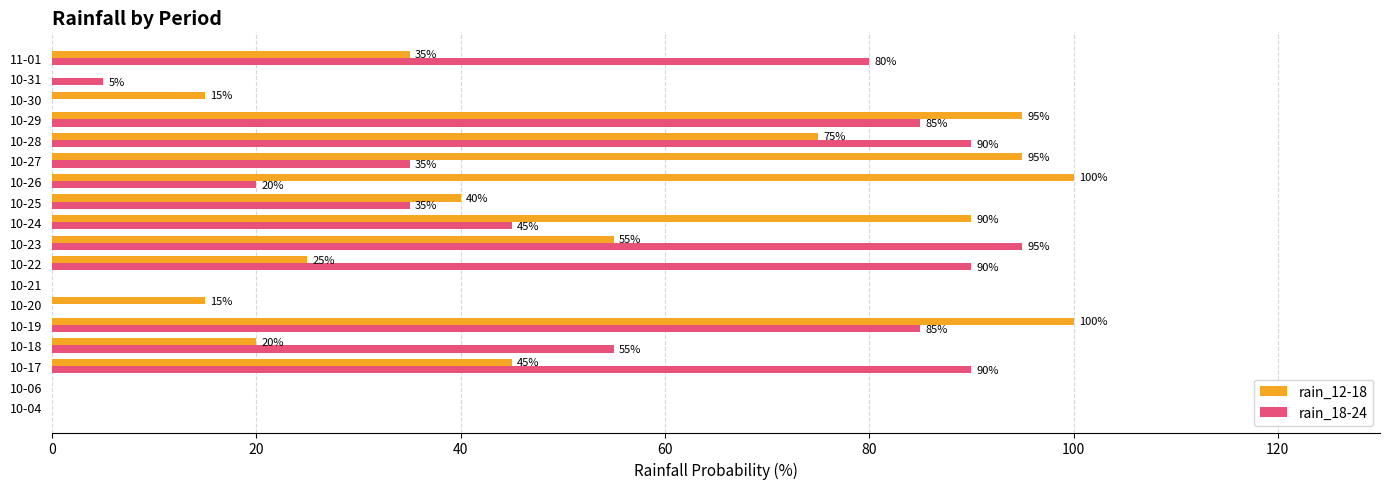

The value of rain_12-18 at 10-18 is 20. True or false?

True